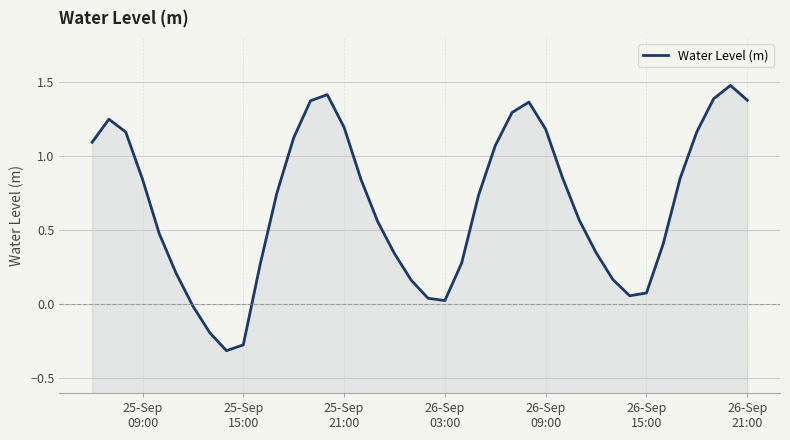

How many lines are shown in the chart?

1